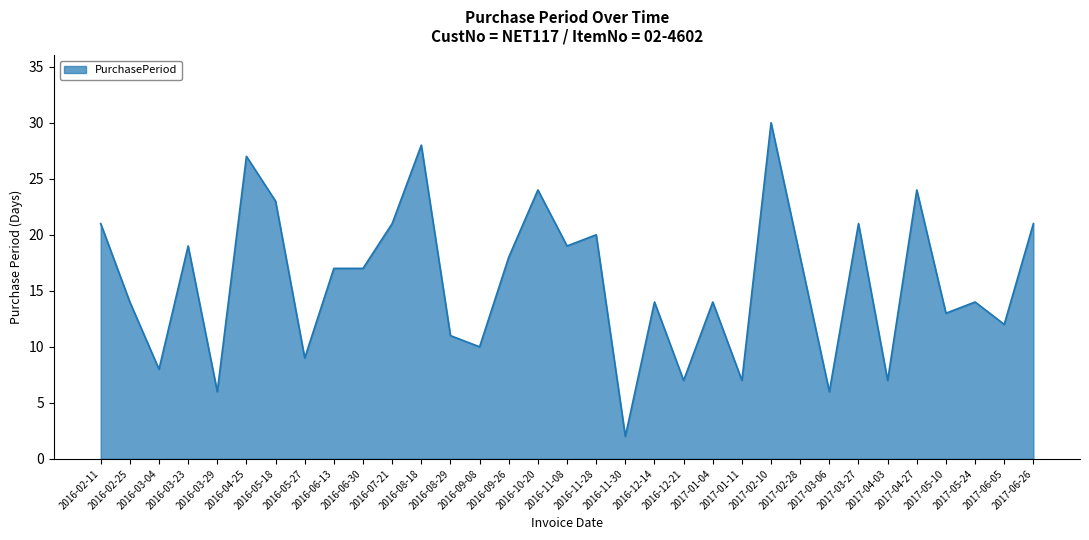

At which category does the data reach its first local peak?

2016-03-23